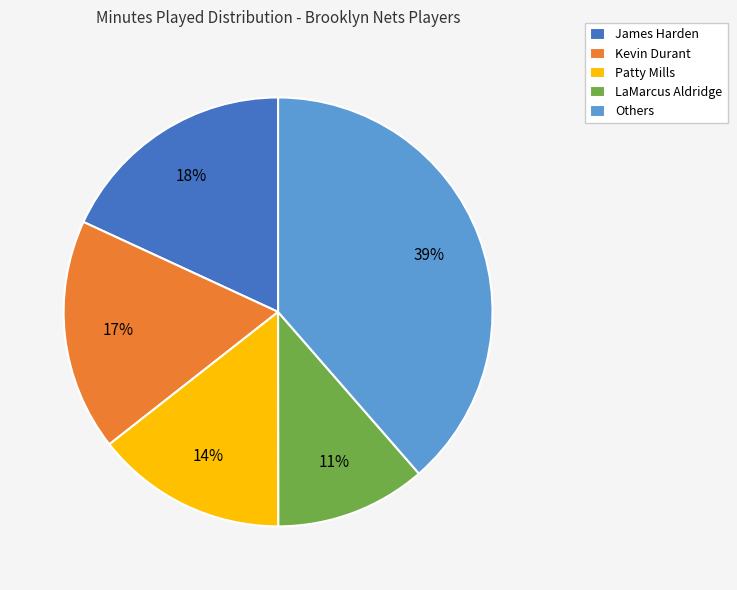

To the nearest percent, what portion does LaMarcus Aldridge represent?

11%